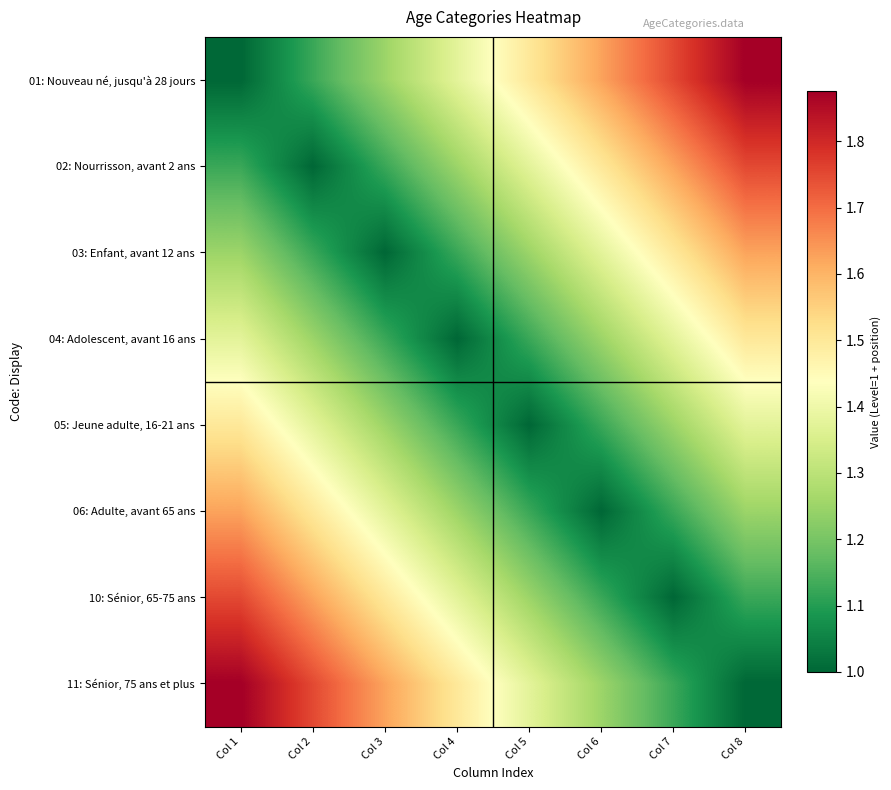

Reading right to left, transcribe all the data shown in this chart.

01: Nouveau né, jusqu'à 28 jours: Col 8=1.9	Col 7=1.8	Col 6=1.6	Col 5=1.5	Col 4=1.4	Col 3=1.2	Col 2=1.1	Col 1=1.0
02: Nourrisson, avant 2 ans: Col 8=1.8	Col 7=1.6	Col 6=1.5	Col 5=1.4	Col 4=1.2	Col 3=1.1	Col 2=1.0	Col 1=1.1
03: Enfant, avant 12 ans: Col 8=1.6	Col 7=1.5	Col 6=1.4	Col 5=1.2	Col 4=1.1	Col 3=1.0	Col 2=1.1	Col 1=1.2
04: Adolescent, avant 16 ans: Col 8=1.5	Col 7=1.4	Col 6=1.2	Col 5=1.1	Col 4=1.0	Col 3=1.1	Col 2=1.2	Col 1=1.4
05: Jeune adulte, 16-21 ans: Col 8=1.4	Col 7=1.2	Col 6=1.1	Col 5=1.0	Col 4=1.1	Col 3=1.2	Col 2=1.4	Col 1=1.5
06: Adulte, avant 65 ans: Col 8=1.2	Col 7=1.1	Col 6=1.0	Col 5=1.1	Col 4=1.2	Col 3=1.4	Col 2=1.5	Col 1=1.6
10: Sénior, 65-75 ans: Col 8=1.1	Col 7=1.0	Col 6=1.1	Col 5=1.2	Col 4=1.4	Col 3=1.5	Col 2=1.6	Col 1=1.8
11: Sénior, 75 ans et plus: Col 8=1.0	Col 7=1.1	Col 6=1.2	Col 5=1.4	Col 4=1.5	Col 3=1.6	Col 2=1.8	Col 1=1.9